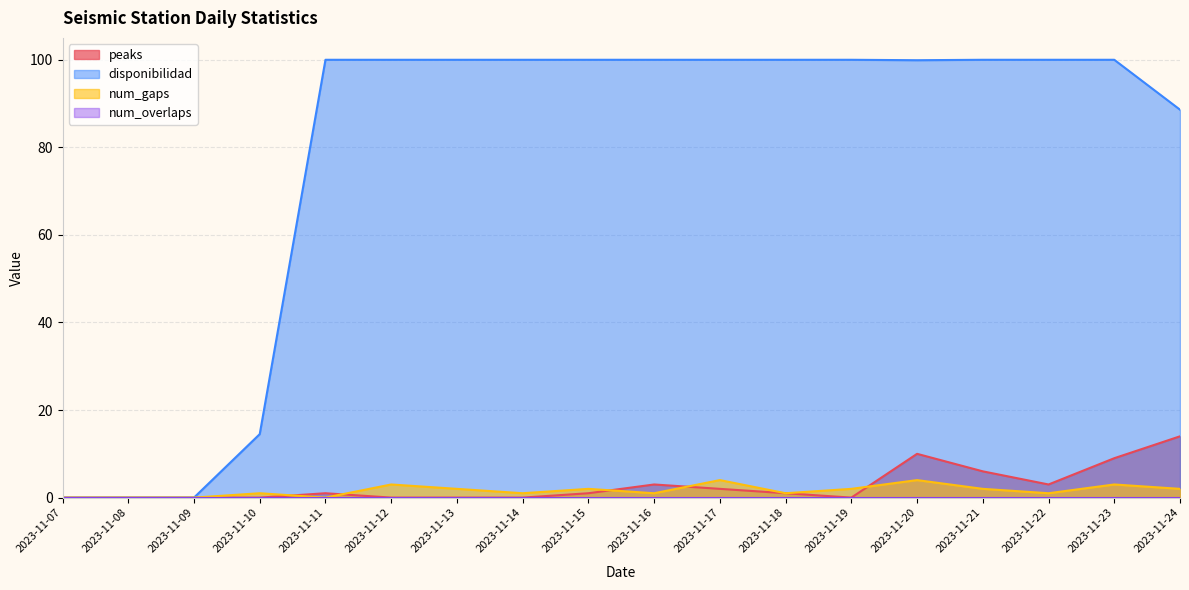

Reading left to right, extract all data points from this chart.

peaks: 2023-11-07=0.0	2023-11-08=0.0	2023-11-09=0.0	2023-11-10=0.0	2023-11-11=1.0	2023-11-12=0.0	2023-11-13=0.0	2023-11-14=0.0	2023-11-15=1.0	2023-11-16=3.0	2023-11-17=2.0	2023-11-18=1.0	2023-11-19=0.0	2023-11-20=10.0	2023-11-21=6.0	2023-11-22=3.0	2023-11-23=9.0	2023-11-24=14.0
disponibilidad: 2023-11-07=0.0	2023-11-08=0.0	2023-11-09=0.0	2023-11-10=14.5	2023-11-11=100.0	2023-11-12=100.0	2023-11-13=100.0	2023-11-14=100.0	2023-11-15=100.0	2023-11-16=100.0	2023-11-17=100.0	2023-11-18=100.0	2023-11-19=100.0	2023-11-20=99.9	2023-11-21=100.0	2023-11-22=100.0	2023-11-23=100.0	2023-11-24=88.6
num_gaps: 2023-11-07=0.0	2023-11-08=0.0	2023-11-09=0.0	2023-11-10=1.0	2023-11-11=0.0	2023-11-12=3.0	2023-11-13=2.0	2023-11-14=1.0	2023-11-15=2.0	2023-11-16=1.0	2023-11-17=4.0	2023-11-18=1.0	2023-11-19=2.0	2023-11-20=4.0	2023-11-21=2.0	2023-11-22=1.0	2023-11-23=3.0	2023-11-24=2.0